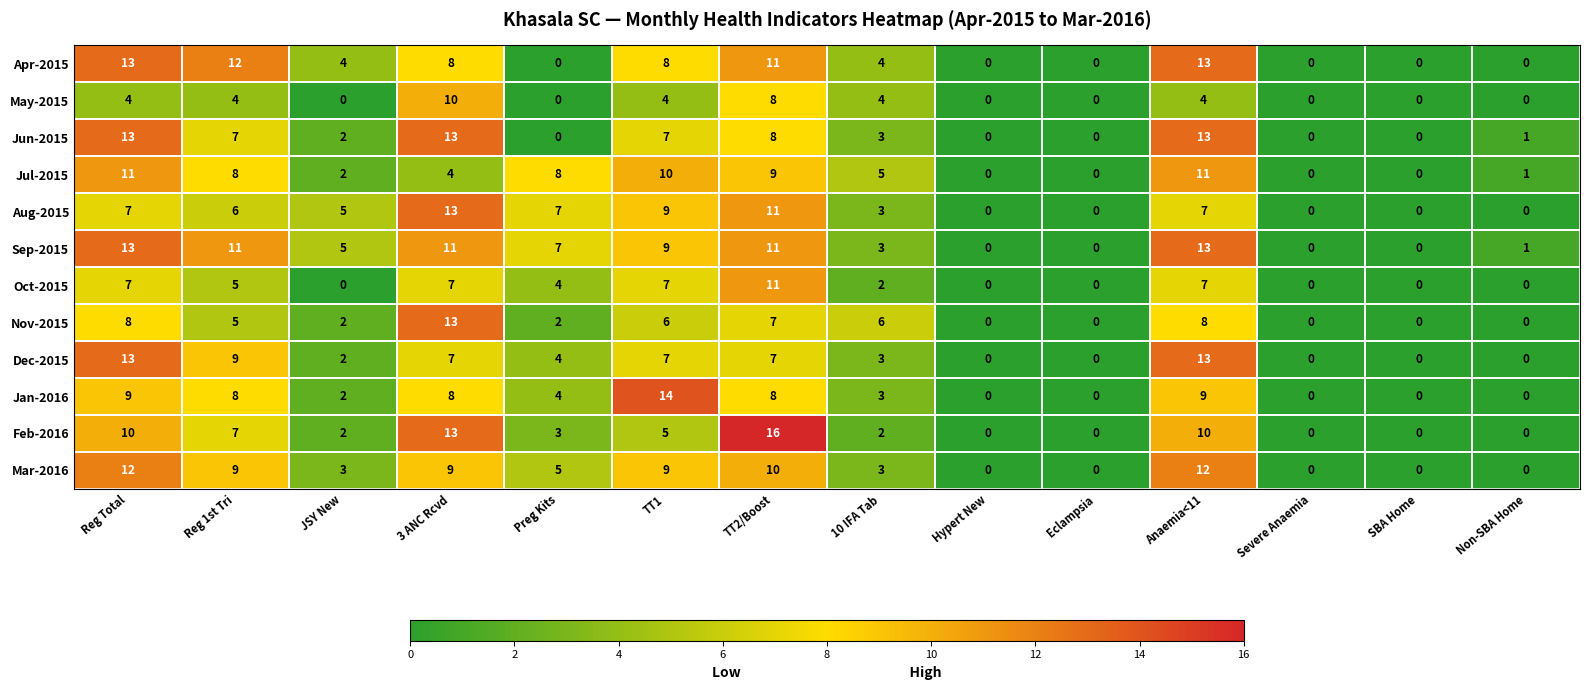

Which series has the largest total across all categories?

Sep-2015